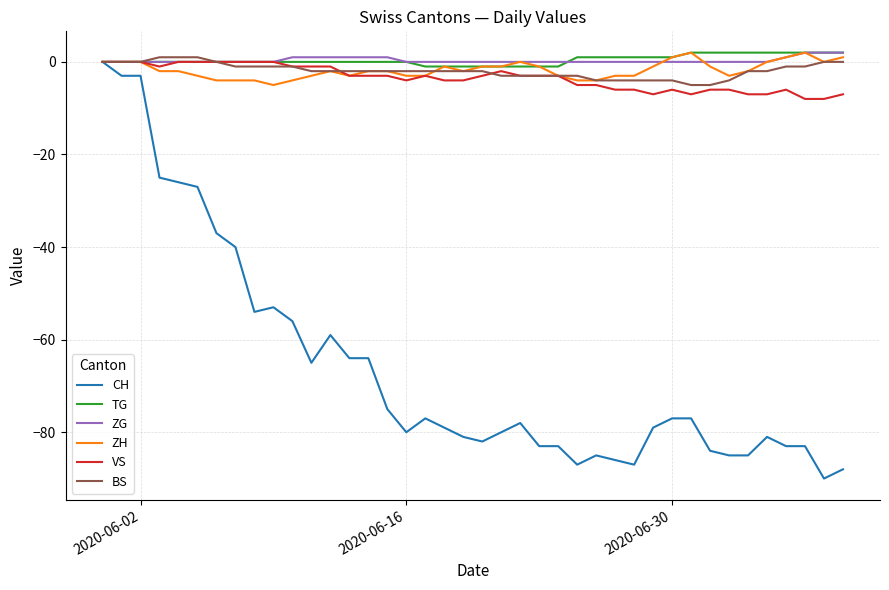

Which series has the largest range (max minus min)?

CH